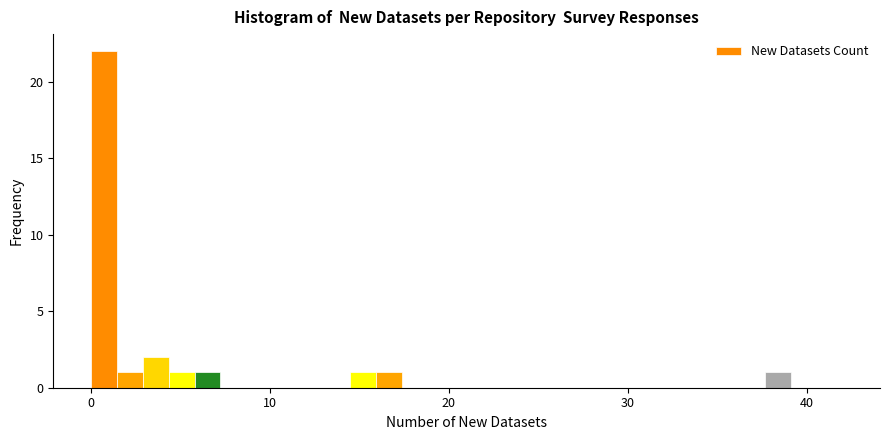

Around what value on the x-axis is the tallest bar? Give the approximate position of its centre, as read against the axis.

1